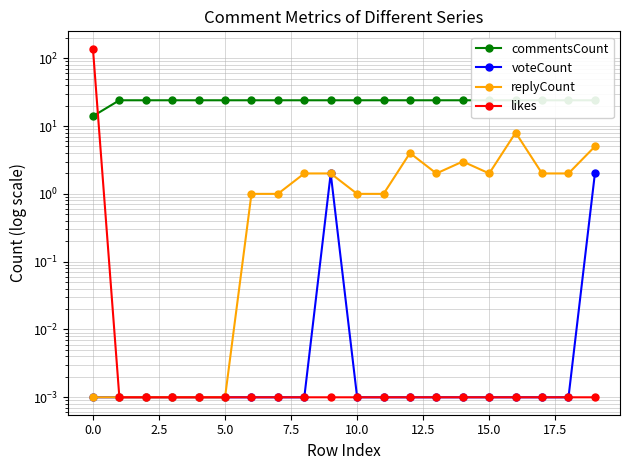

At 10, list the series in order from smallest to largest.

voteCount, likes, replyCount, commentsCount